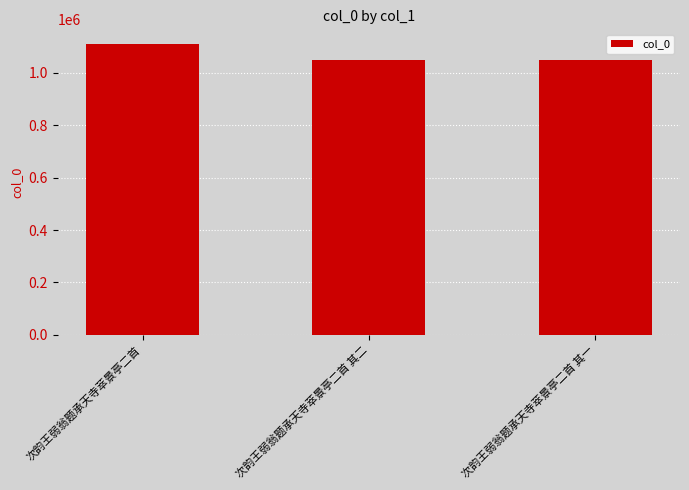

The value at 次韵王弱翁题承天寺萃景亭二首 其二 is 1046589. True or false?

True